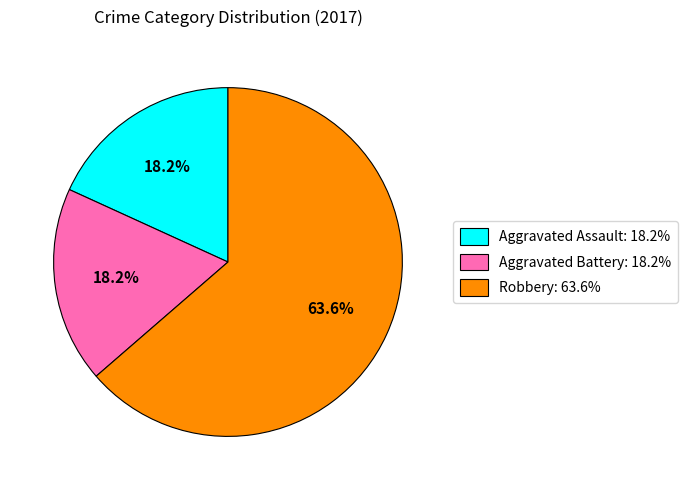

To the nearest percent, what portion does Aggravated Battery represent?

18%